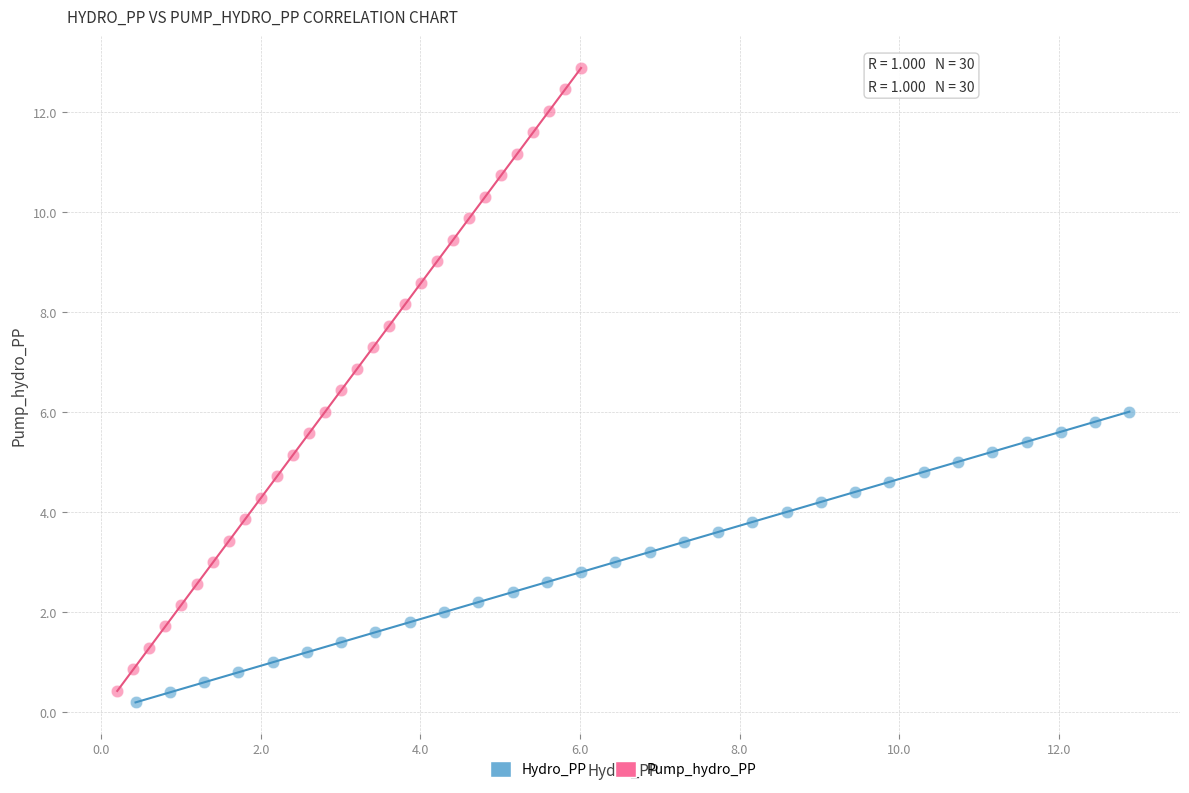

Which series contains the highest Y value?

Pump_hydro_PP